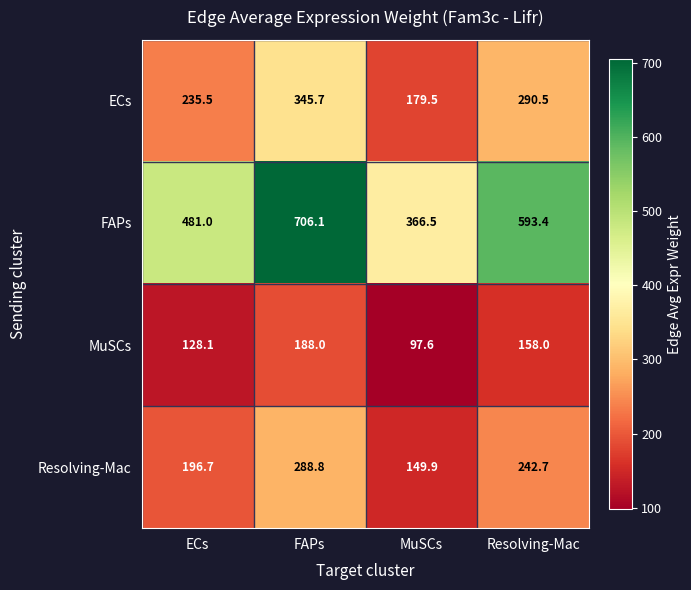

Count the number of data series in this chart.

4